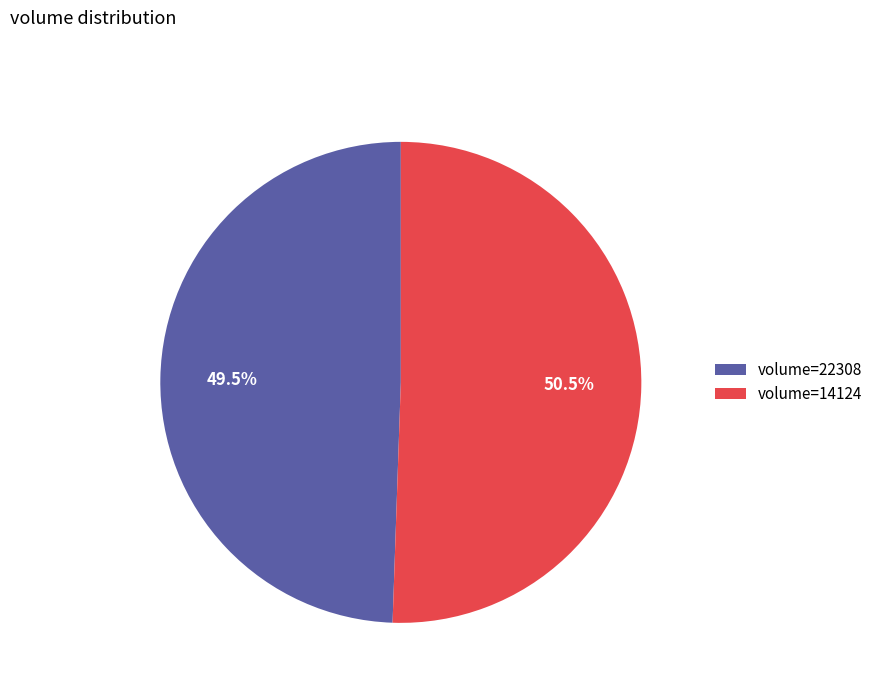

Does volume=14124 account for over 50% of the chart?

Yes